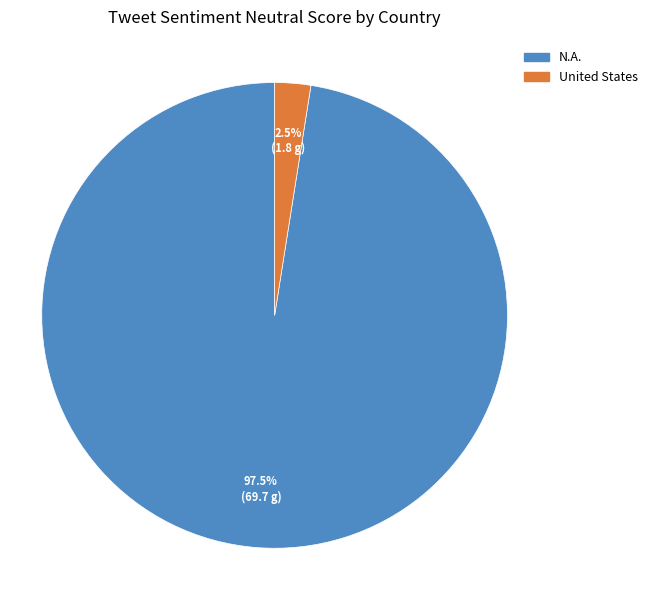

To the nearest percent, what is the average slice percentage?

50%